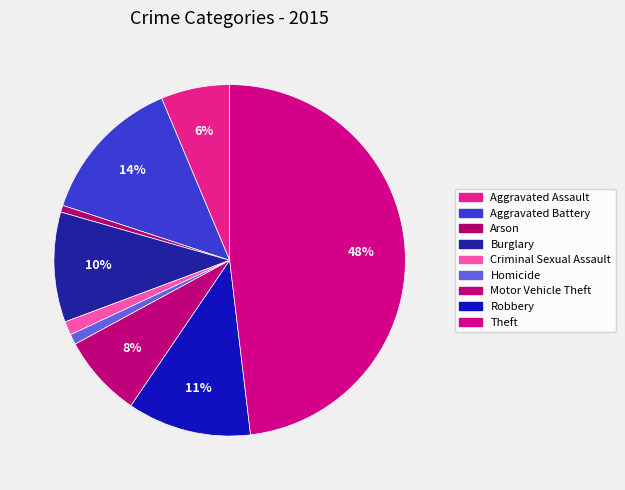

What is the total percentage of Arson and Aggravated Assault?

7.0%